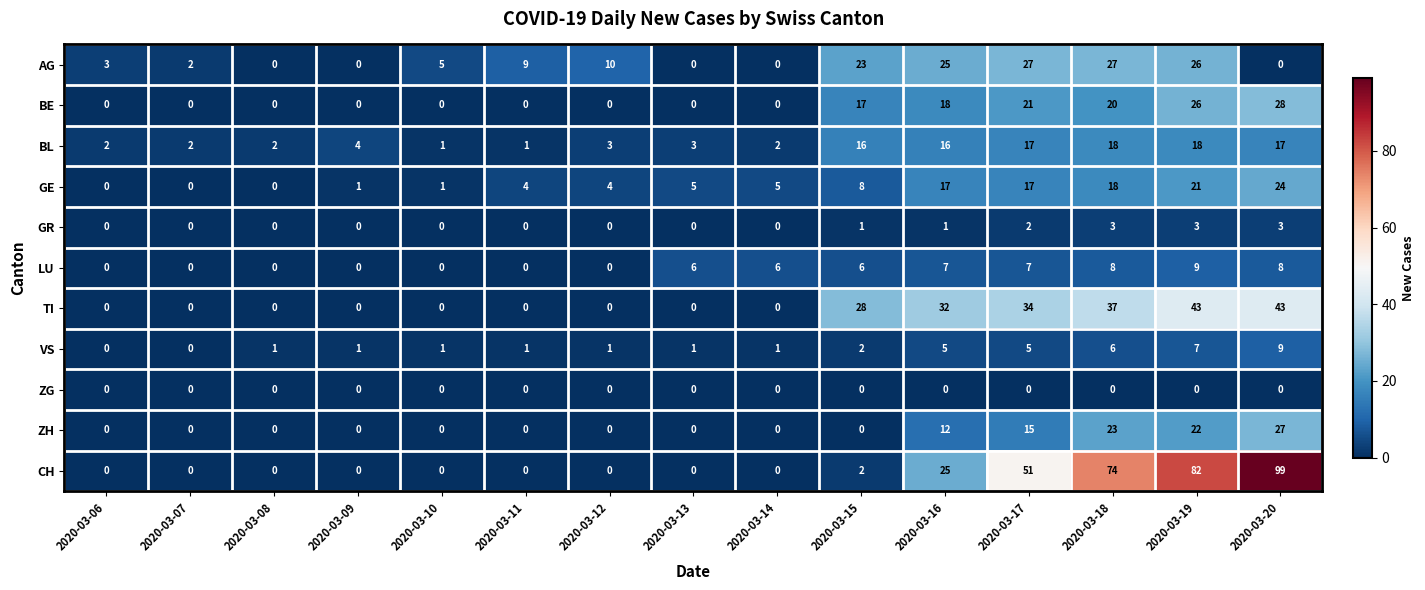

Which label corresponds to the largest value in the chart?

2020-03-20